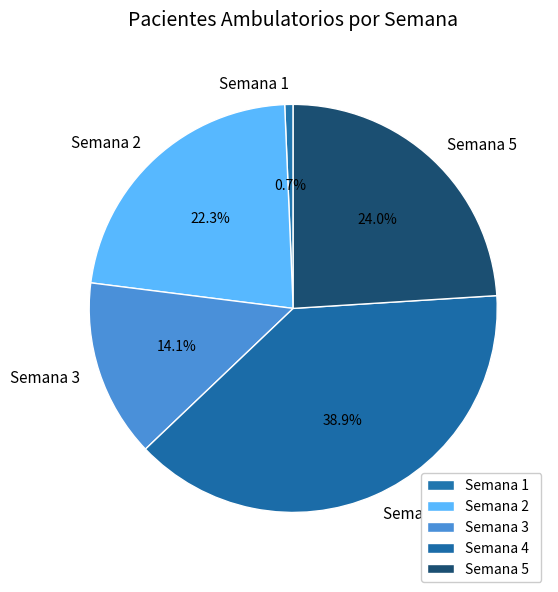

Approximately how many times larger is the value at Semana 2 compared to Semana 3?

1.6